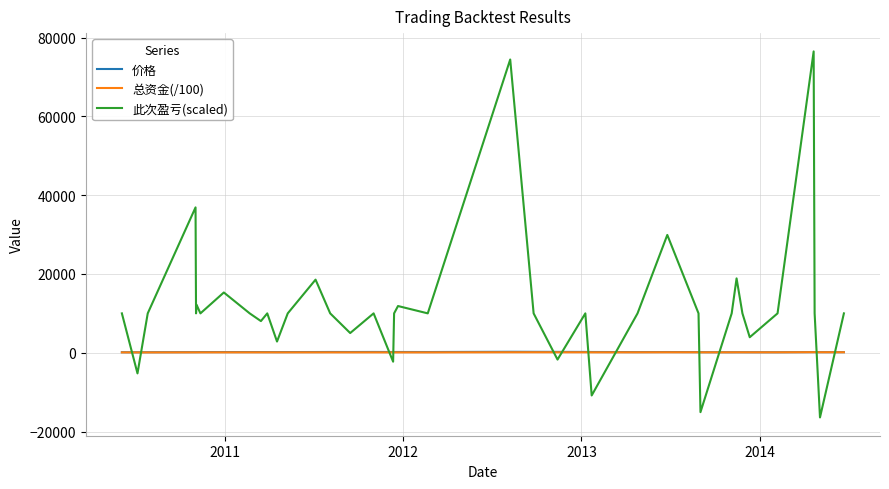

What is the greatest value displayed?

76472.6